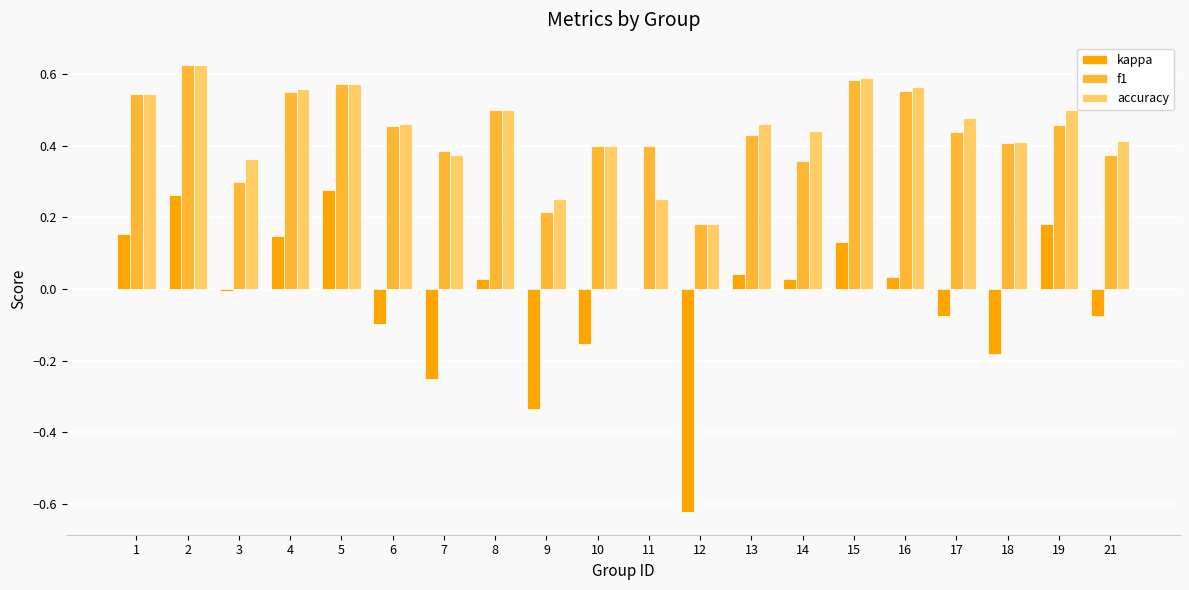

Is the value of kappa at 16 greater than the value of accuracy at 8?

No